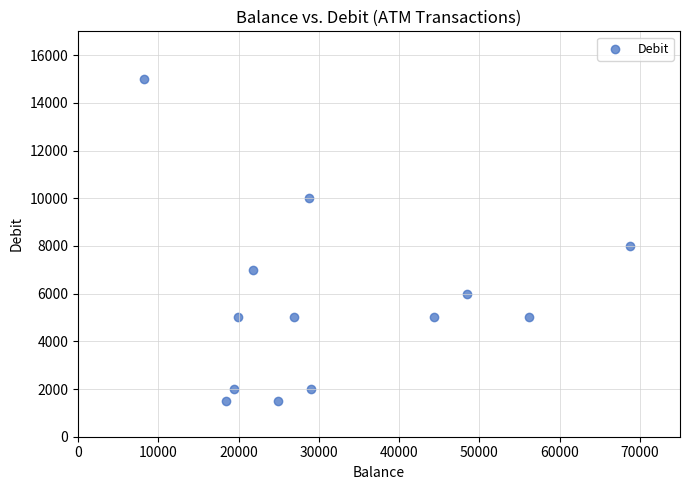

What Y value in the scatter plot is closest to 8250?

8000